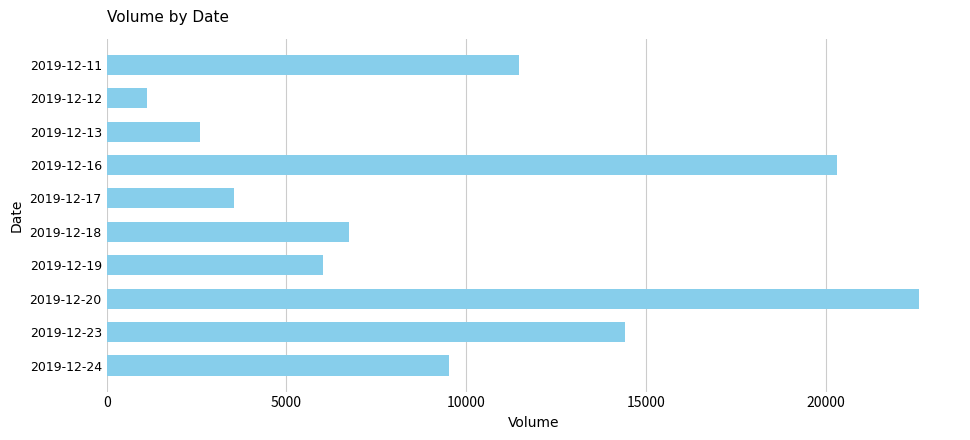

What is the difference between the maximum and minimum values?

21464